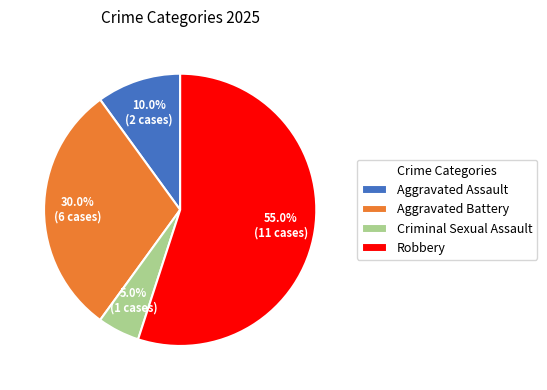

What percentage is the Criminal Sexual Assault slice, to the nearest percent?

5%